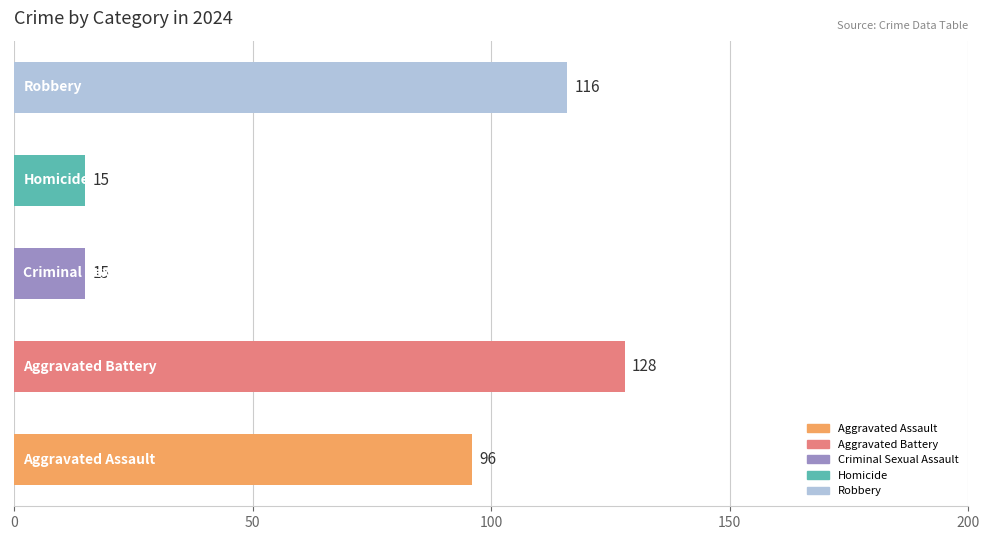

What is the sum of all values?

370